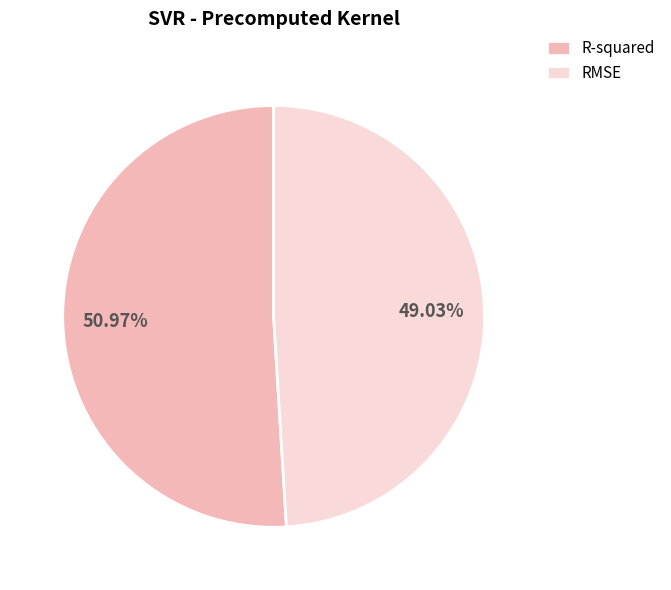

What percentage do R-squared and RMSE together represent?

100.0%